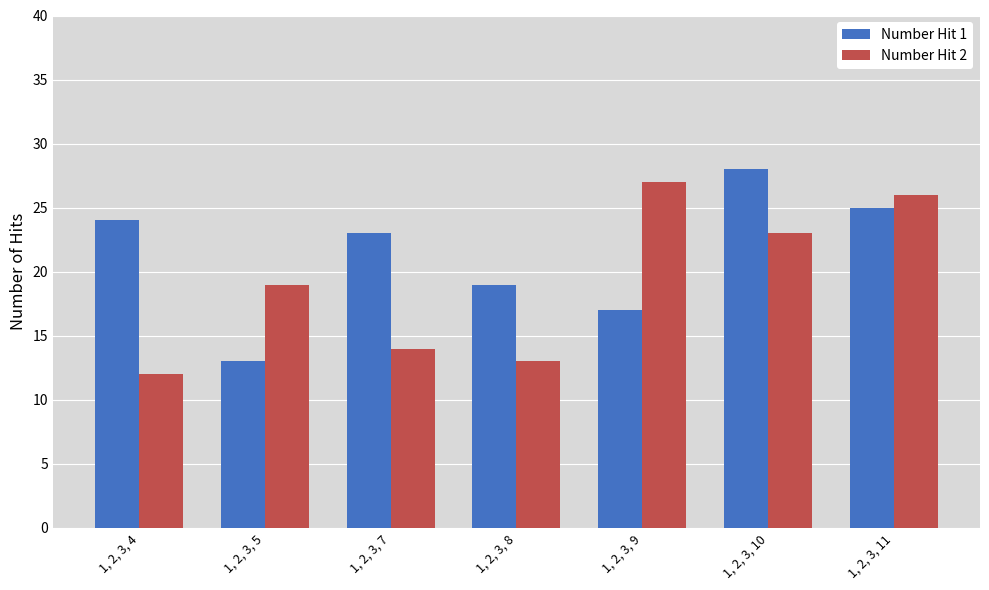

What is the sum of the Number Hit 2 values at 1, 2, 3, 4 and 1, 2, 3, 8?

25